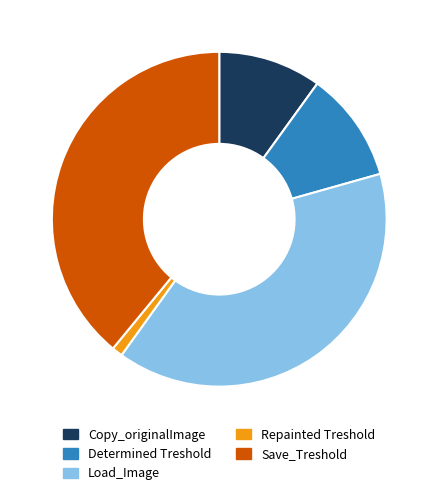

What is the smallest slice in the pie chart?

Repainted Treshold